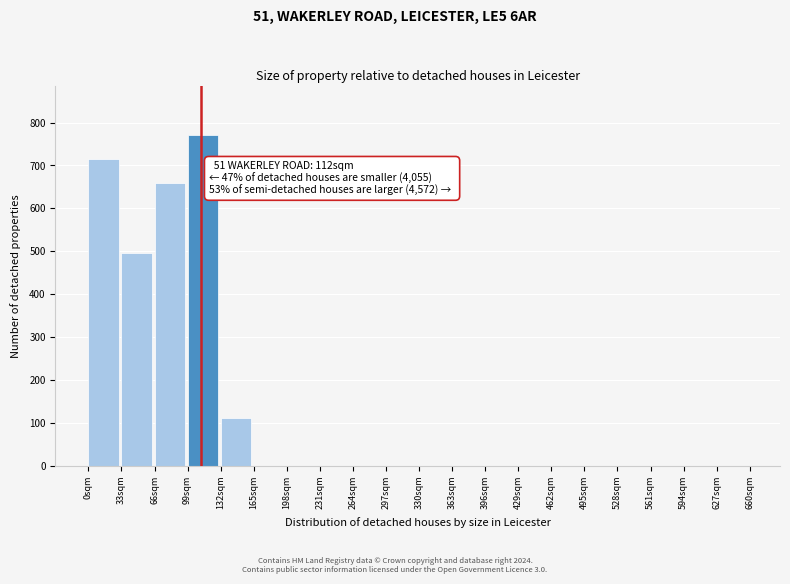

Which range on the x-axis has the tallest bar?

99 to 132